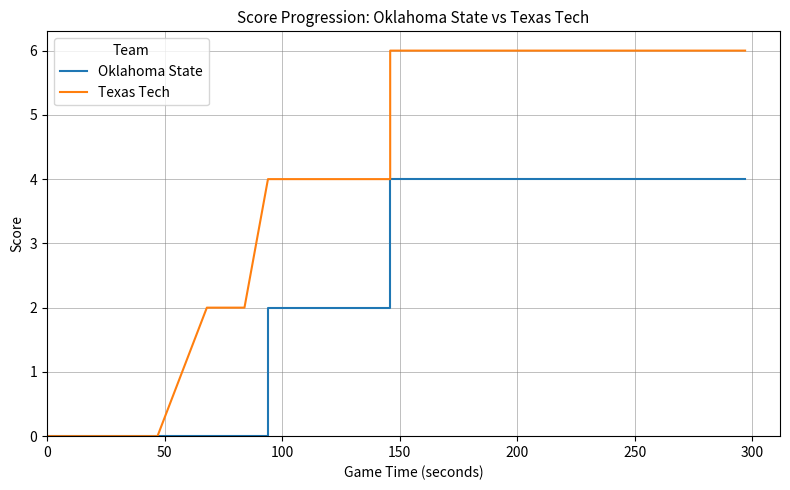

What is the difference between the maximum and second lowest values in the Texas Tech series?

6